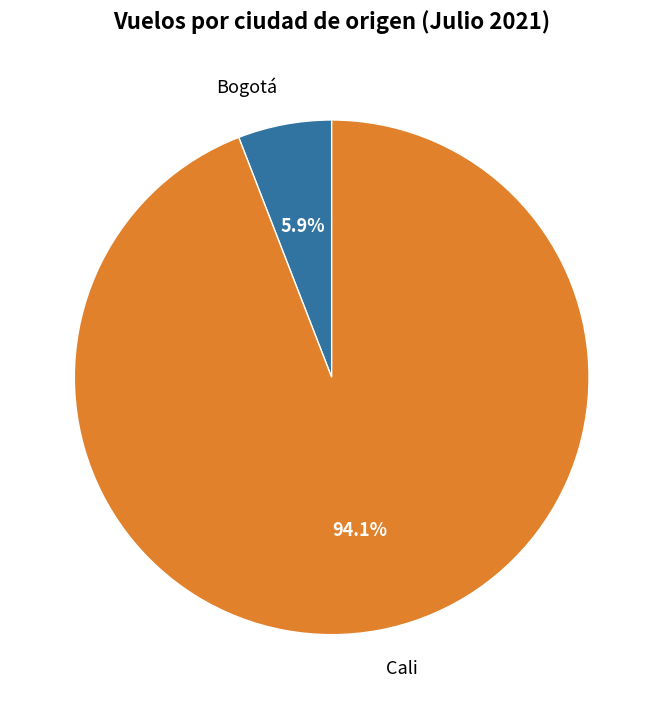

Which category has the smallest portion of the pie?

Bogotá